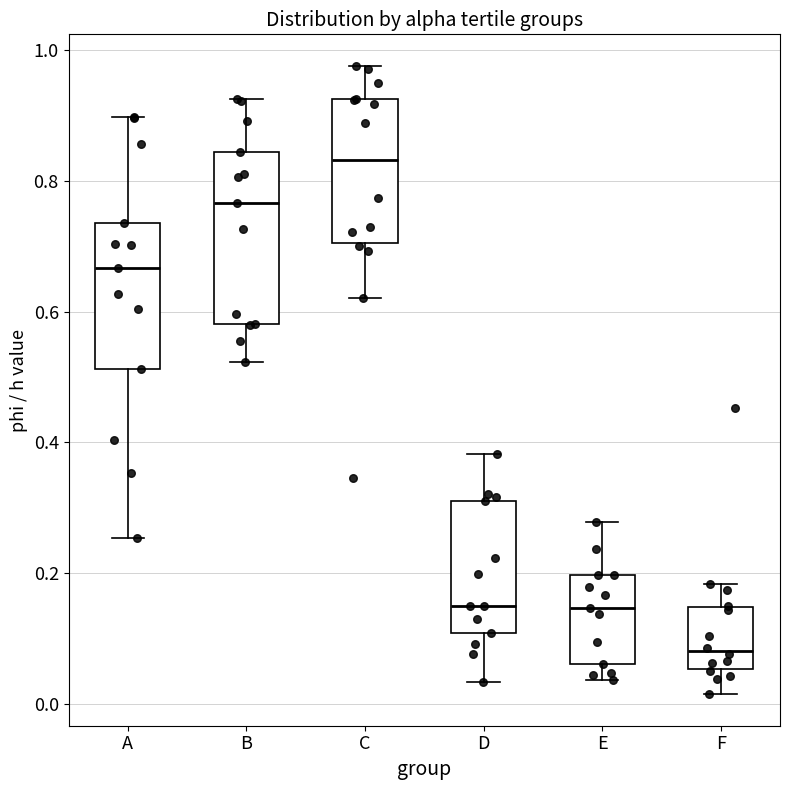

Where does the lower whisker of the box for B end on the y-axis? The values are not printed on the chart, so give them approximately, as read against the axis.

0.52